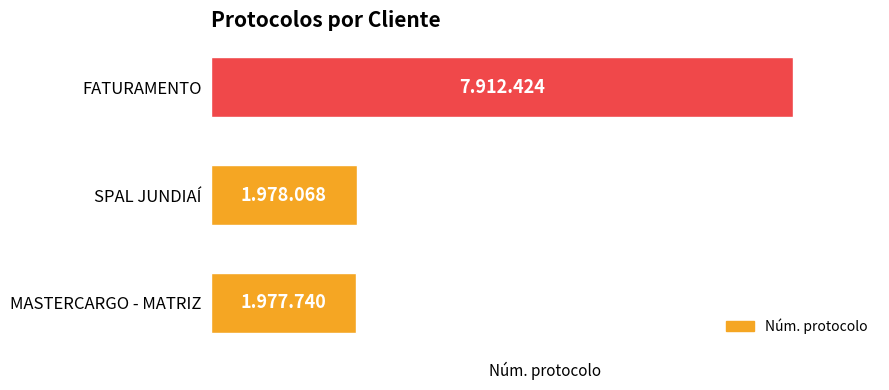

What is the difference between the maximum and minimum values?

5934684